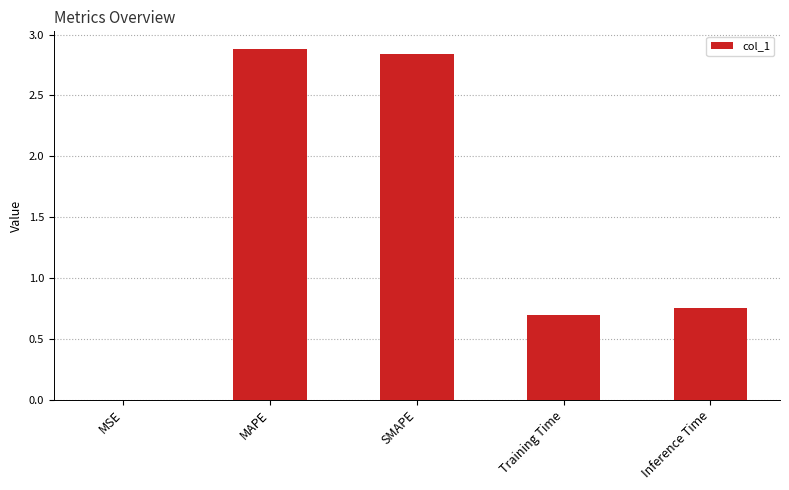

At which label is the value closest to 1?

Inference Time